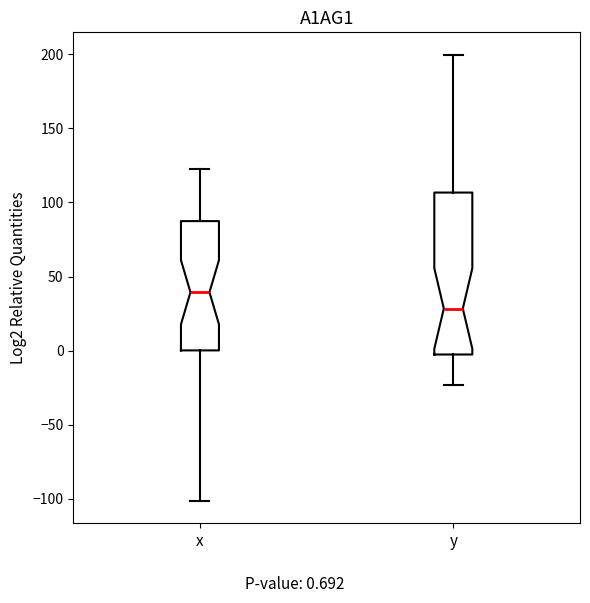

Which box is the tallest, from its lower edge to its upper edge?

y